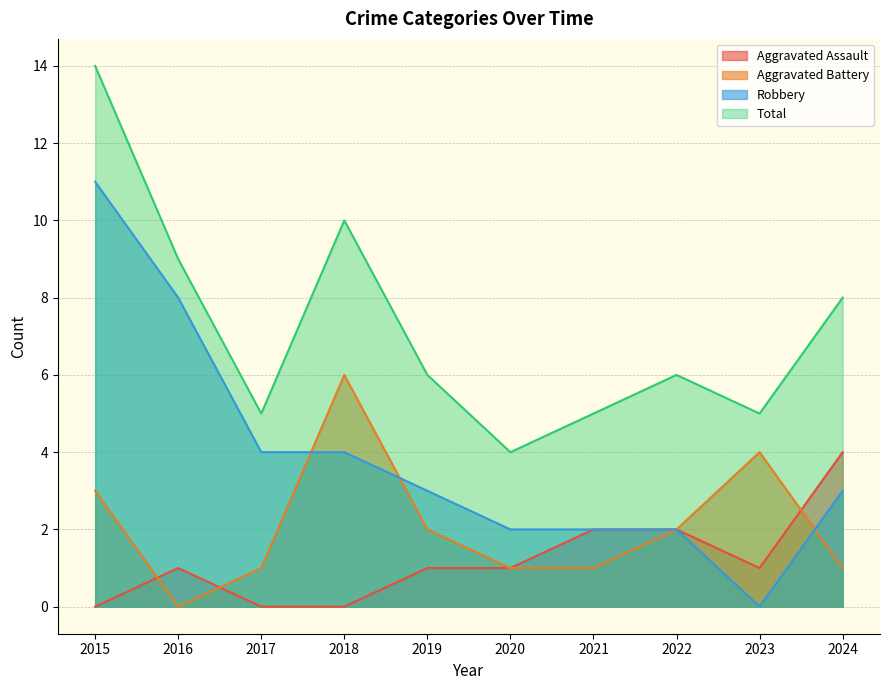

What is the value of the Total point at the 8th from the left?

6